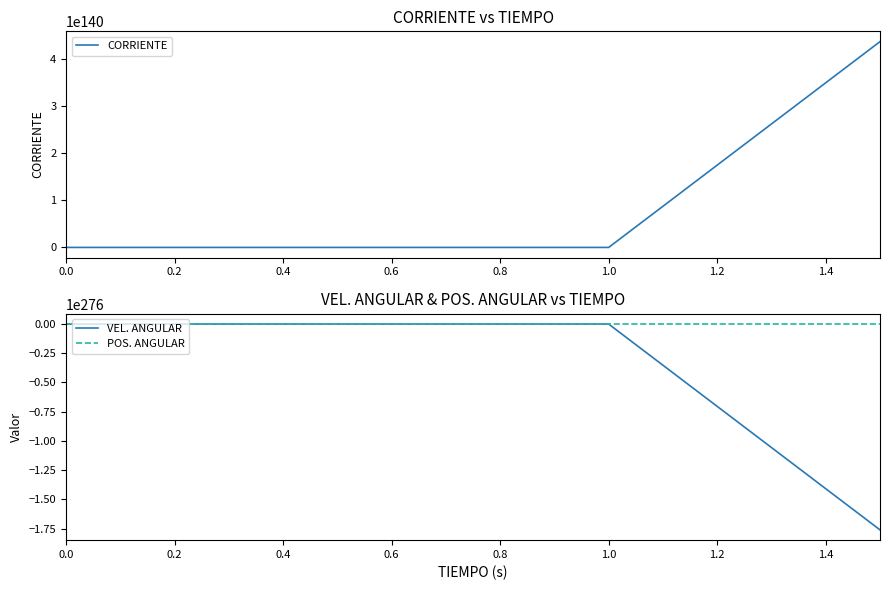

True or false: CORRIENTE has more than 1 points higher than both neighbors.

False